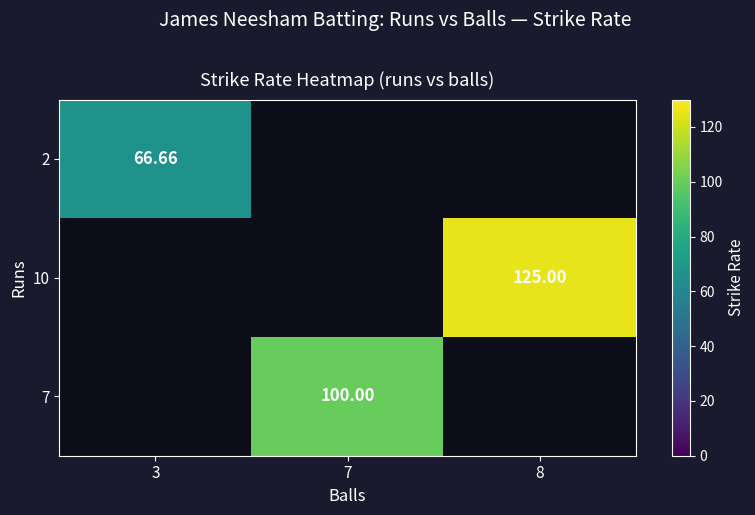

The 7 series shows 32.0 at 7. True or false?

False